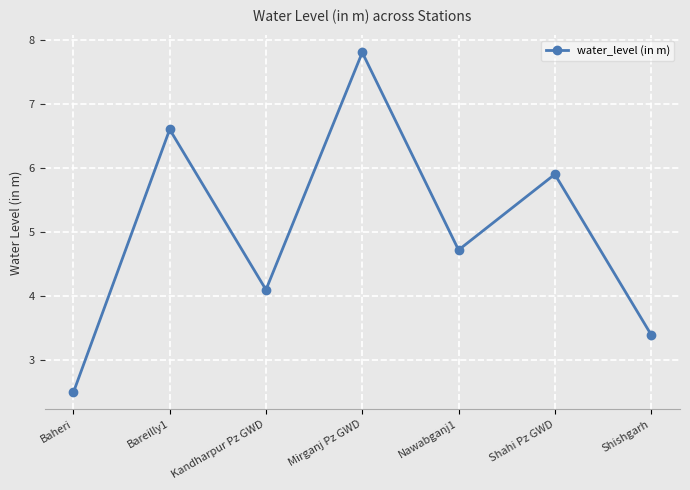

Reading left to right, what are all the values shown in this chart?

2.5	6.6	4.1	7.8	4.7	5.9	3.4